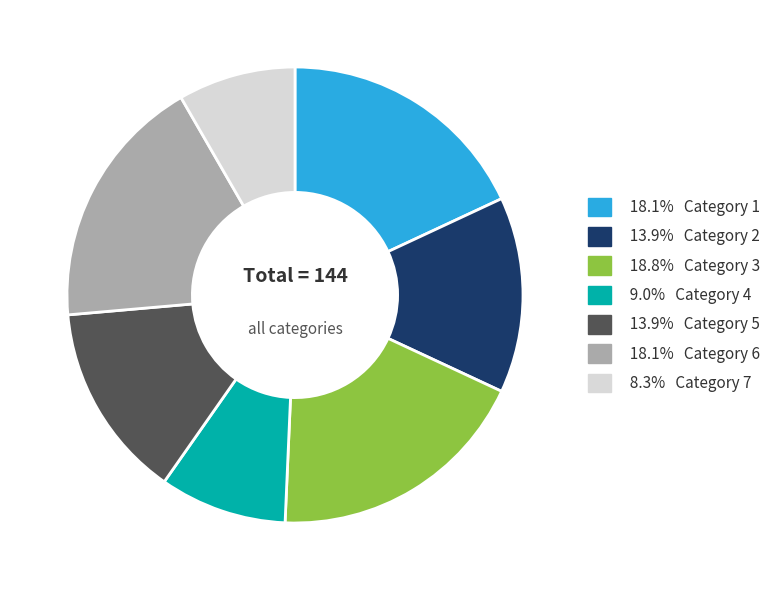

Does any single category account for the majority?

No